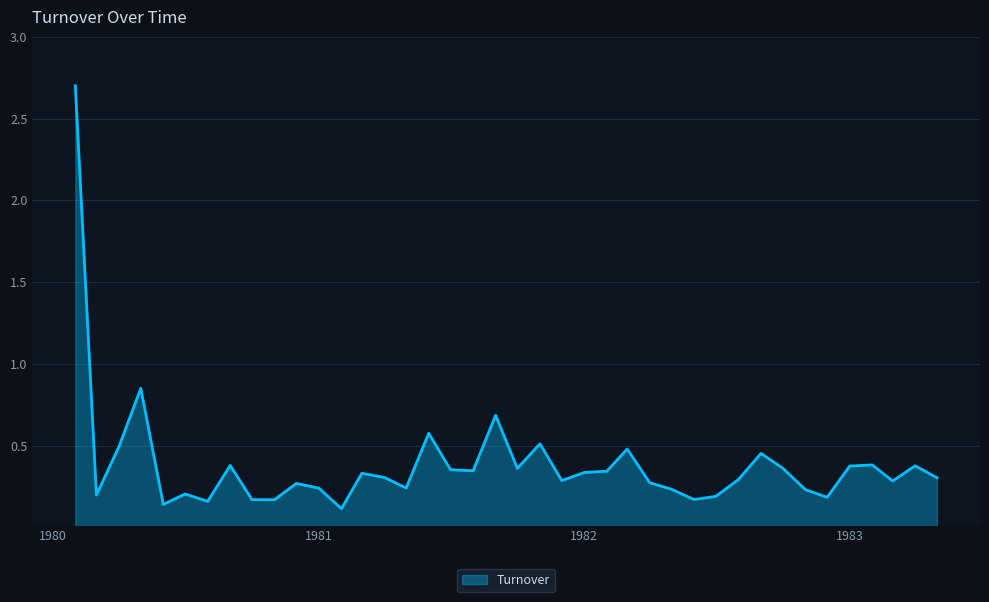

What is the maximum value shown in the chart?

2.7